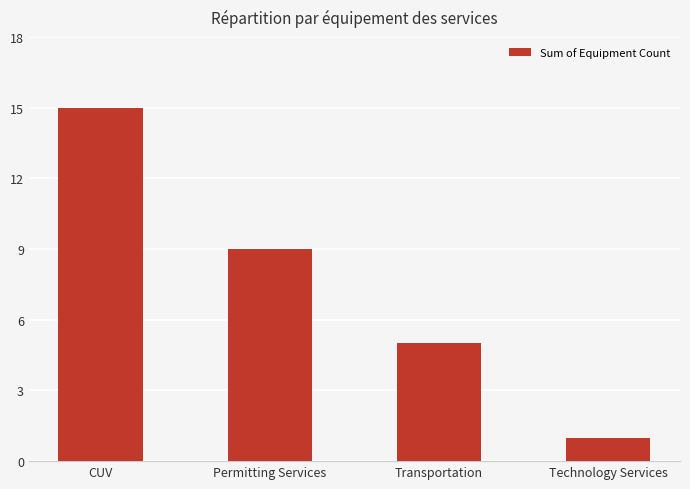

True or false: the data shows 5 at Transportation.

True